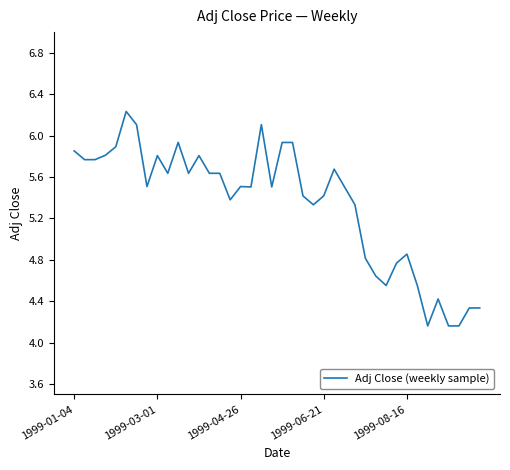

How many values are below 5?

12